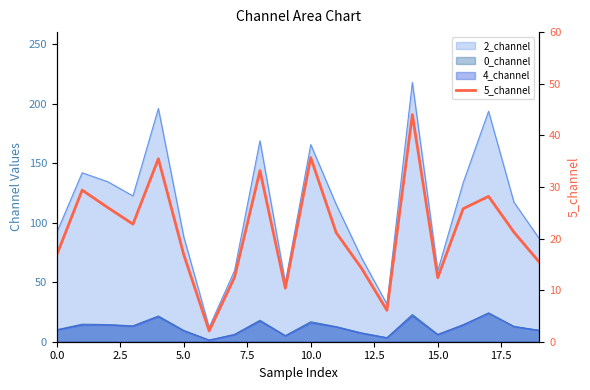

True or false: the data shows 38.1 at 7.5.

False